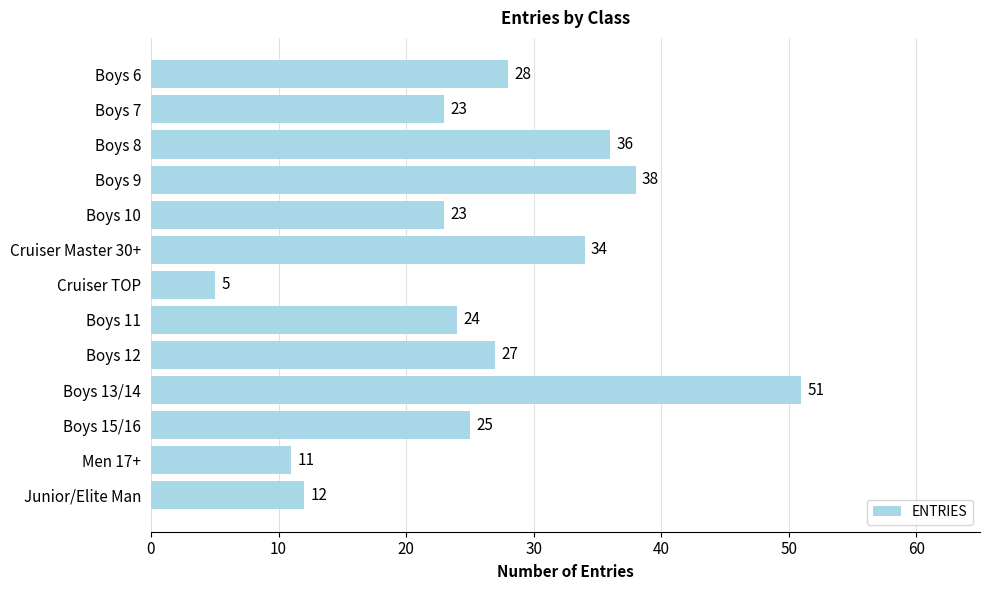

What is the difference between the maximum and minimum values?

46